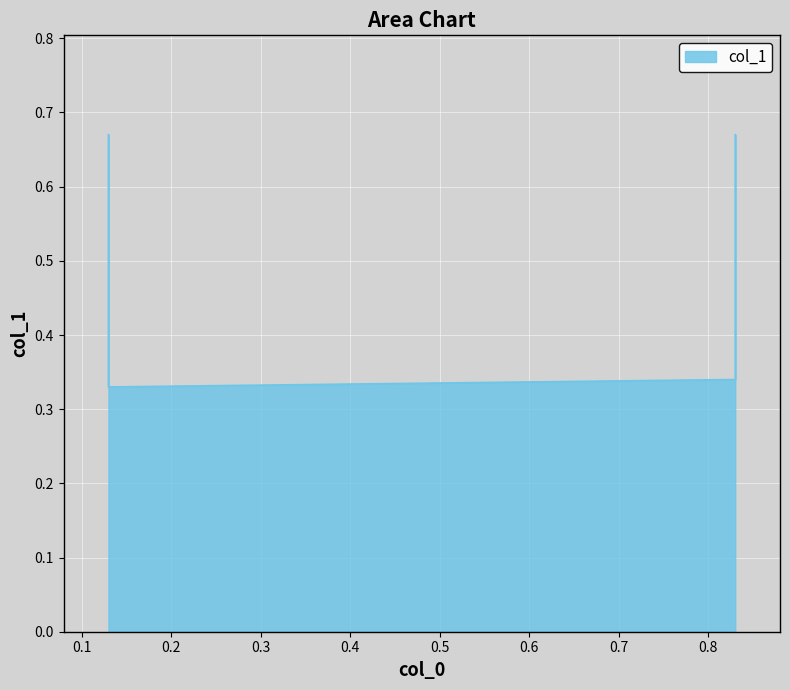

Count the values in the range 0 to 1.

4